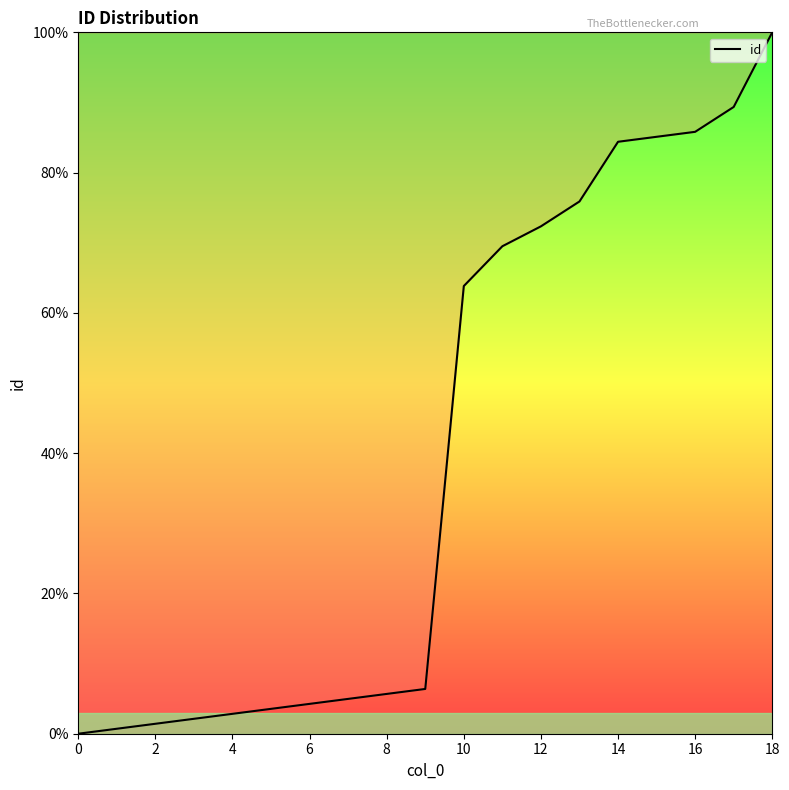

Is it true that the value at 14 is 84.4?

True